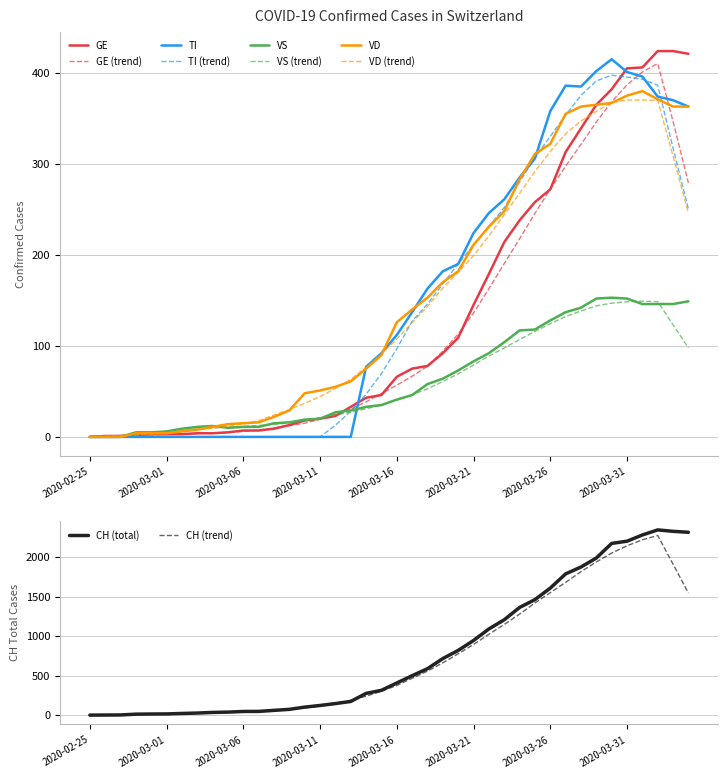

True or false: CH and VD cross at least once.

False